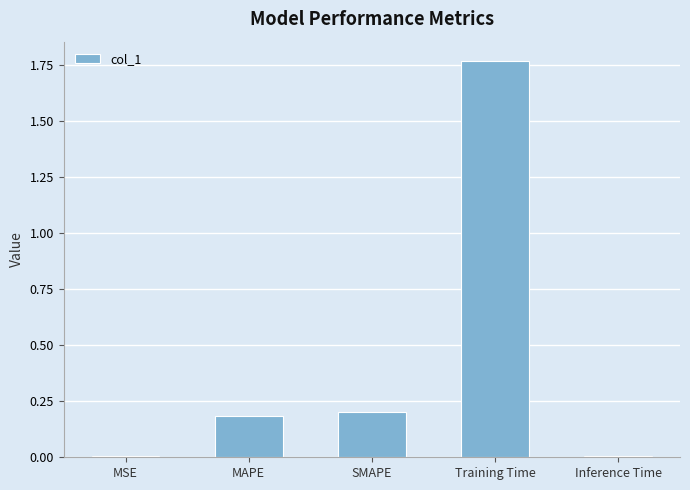

Does the chart contain stacked bars?

No